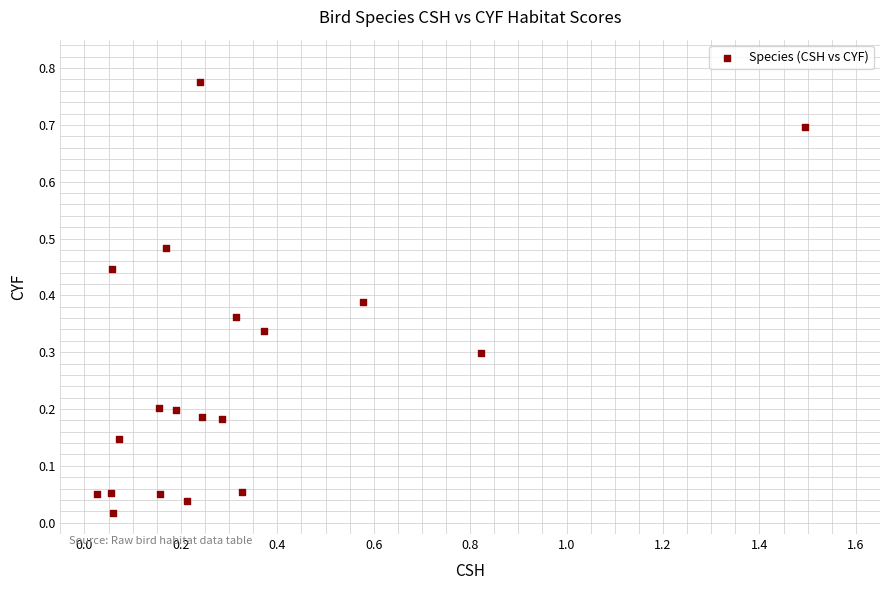

What is the range of X values (max minus min)?

1.5